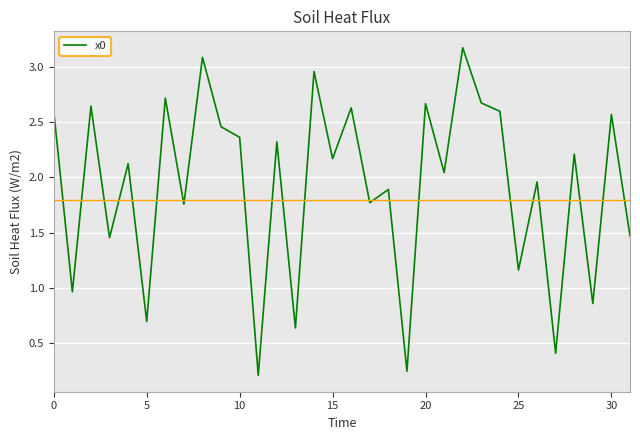

What is the greatest value displayed?

3.2